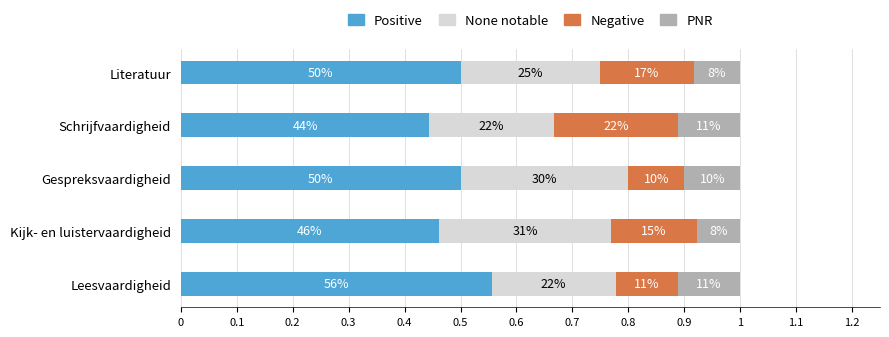

What are all the series names shown in the legend?

Positive, None notable, Negative, PNR